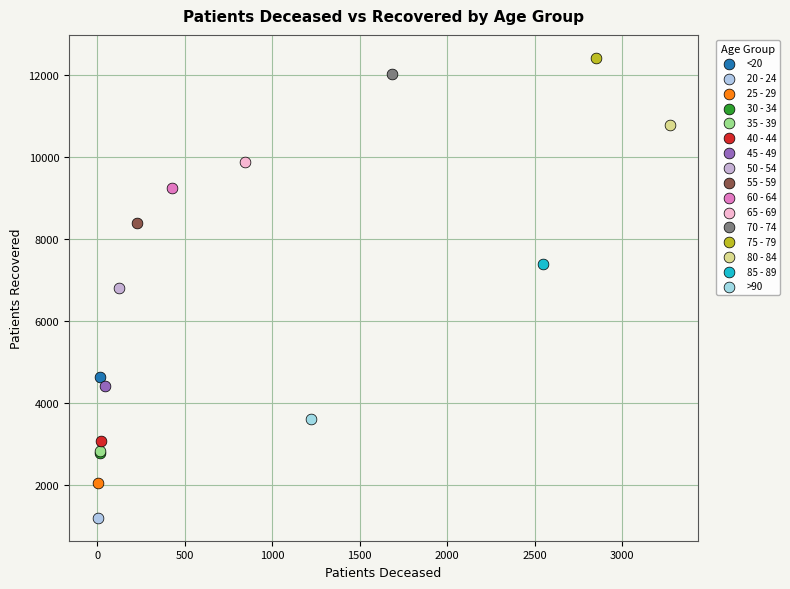

What are all the series names shown in the legend?

<20, 20 - 24, 25 - 29, 30 - 34, 35 - 39, 40 - 44, 45 - 49, 50 - 54, 55 - 59, 60 - 64, 65 - 69, 70 - 74, 75 - 79, 80 - 84, 85 - 89, >90